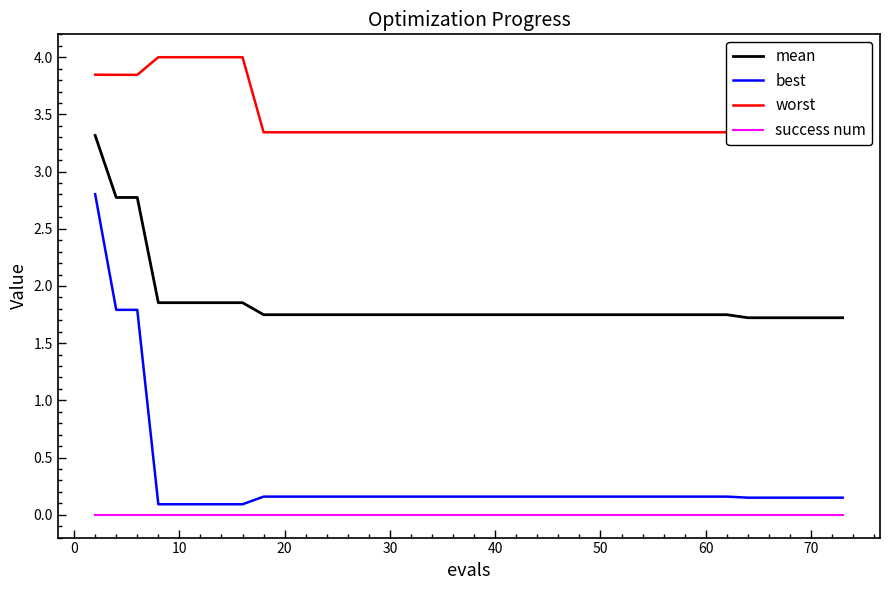

True or false: mean and best intersect in this chart.

False